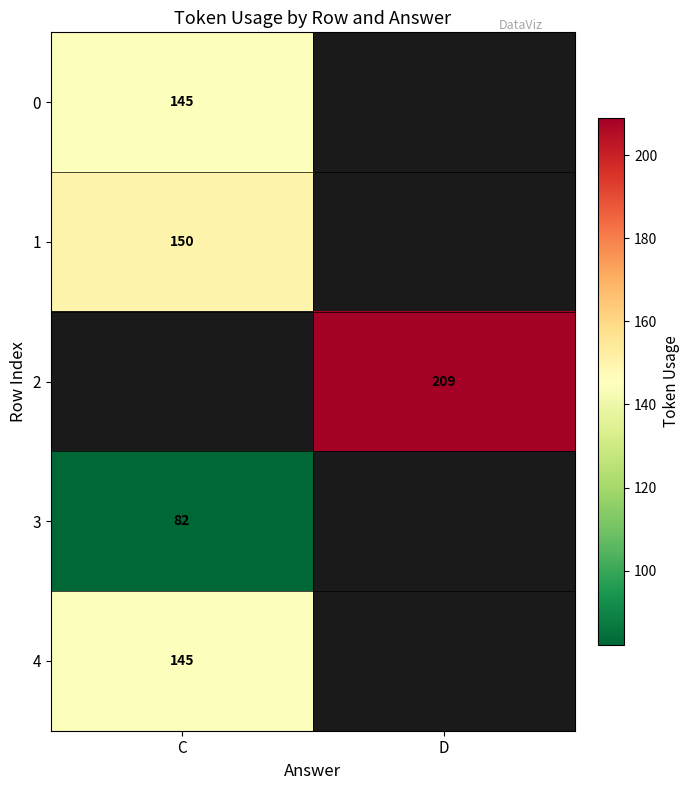

The 3 series shows 123.4 at C. True or false?

False